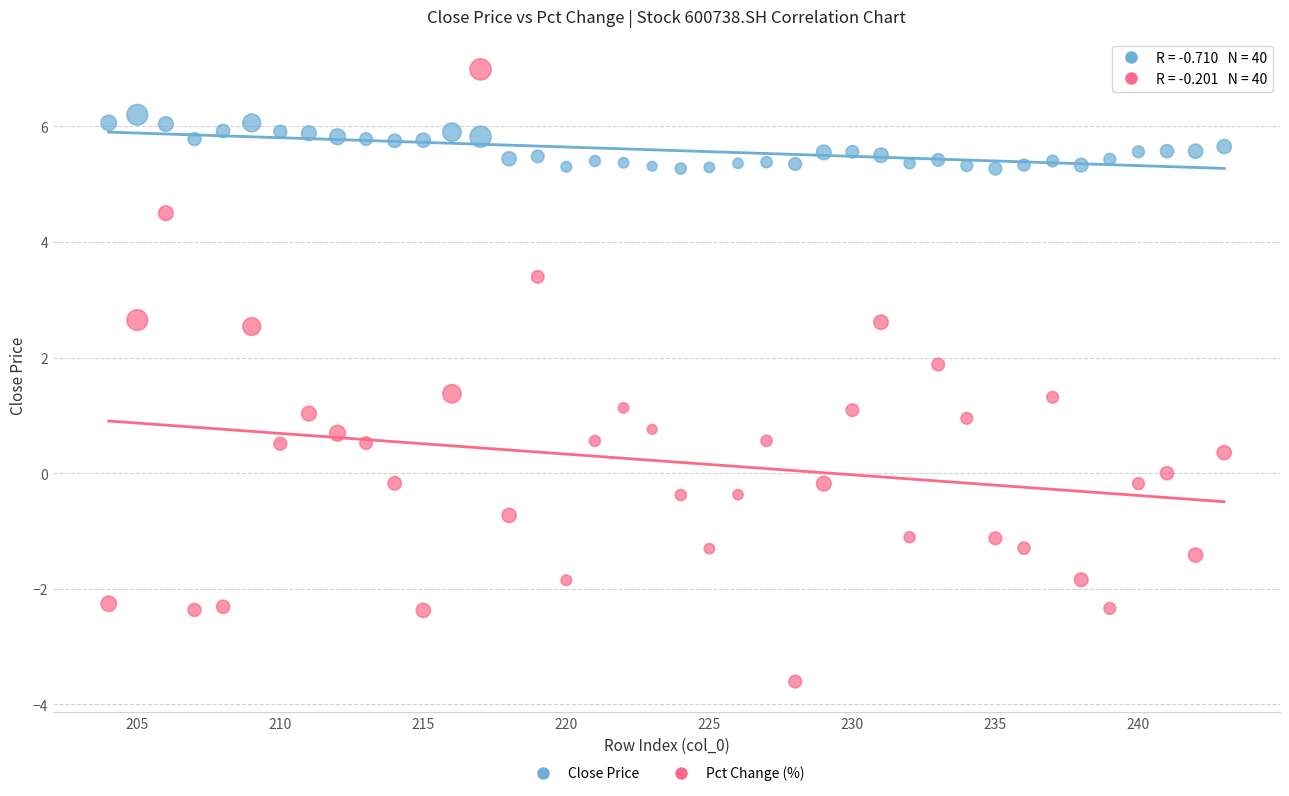

Which series contains the highest Y value?

Pct Change (%)